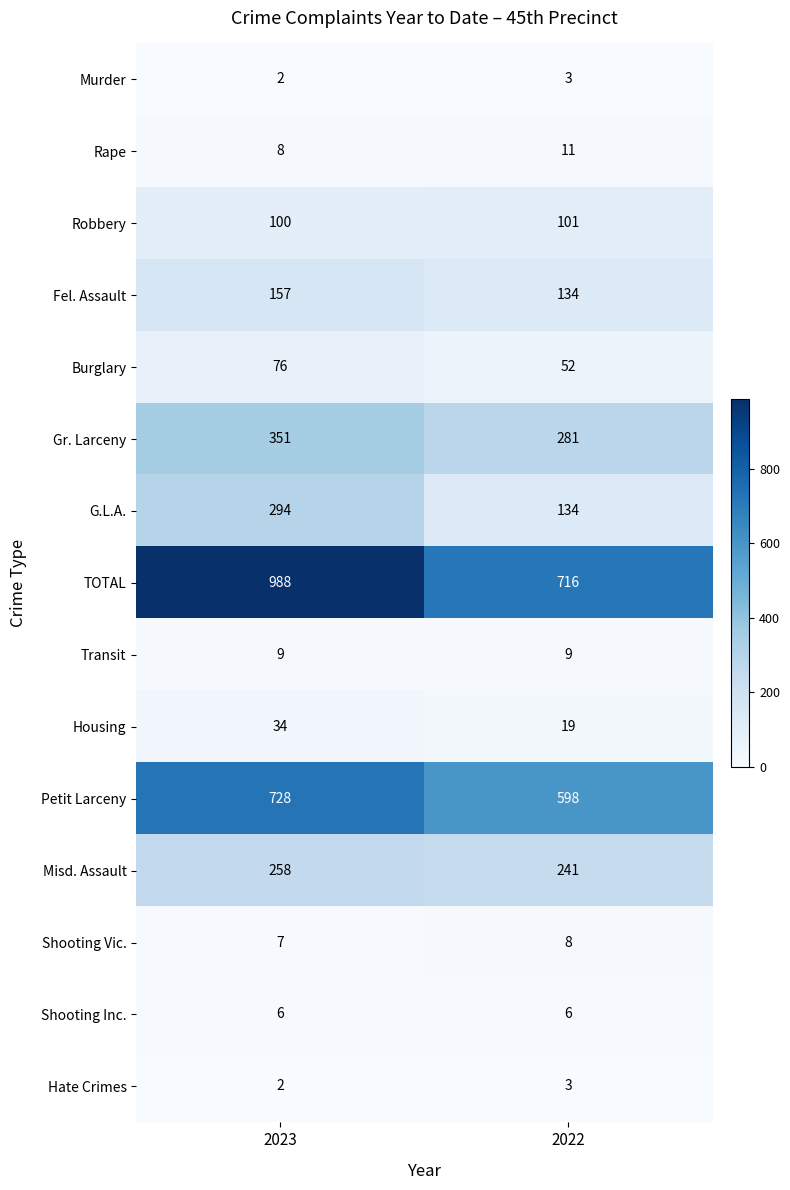

Count the number of categories in the chart.

2